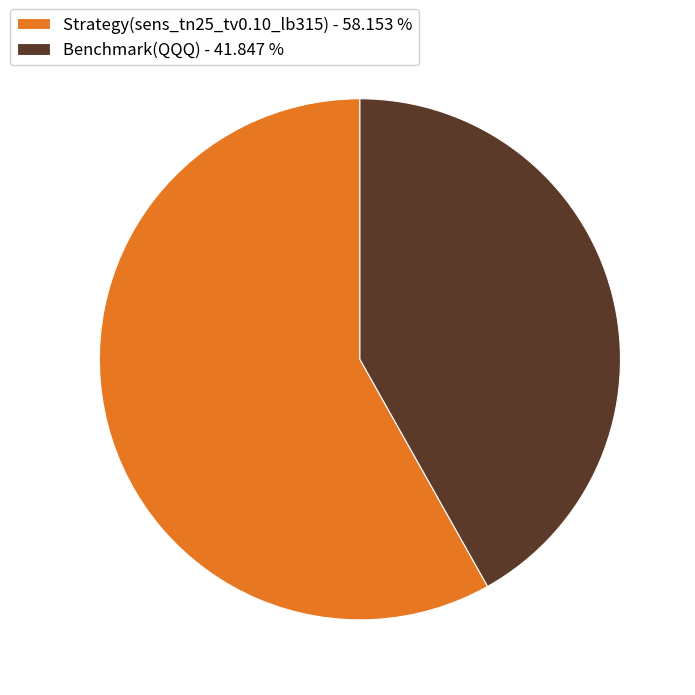

Between Benchmark(QQQ) and Strategy(sens_tn25_tv0.10_lb315), which is larger?

Strategy(sens_tn25_tv0.10_lb315)